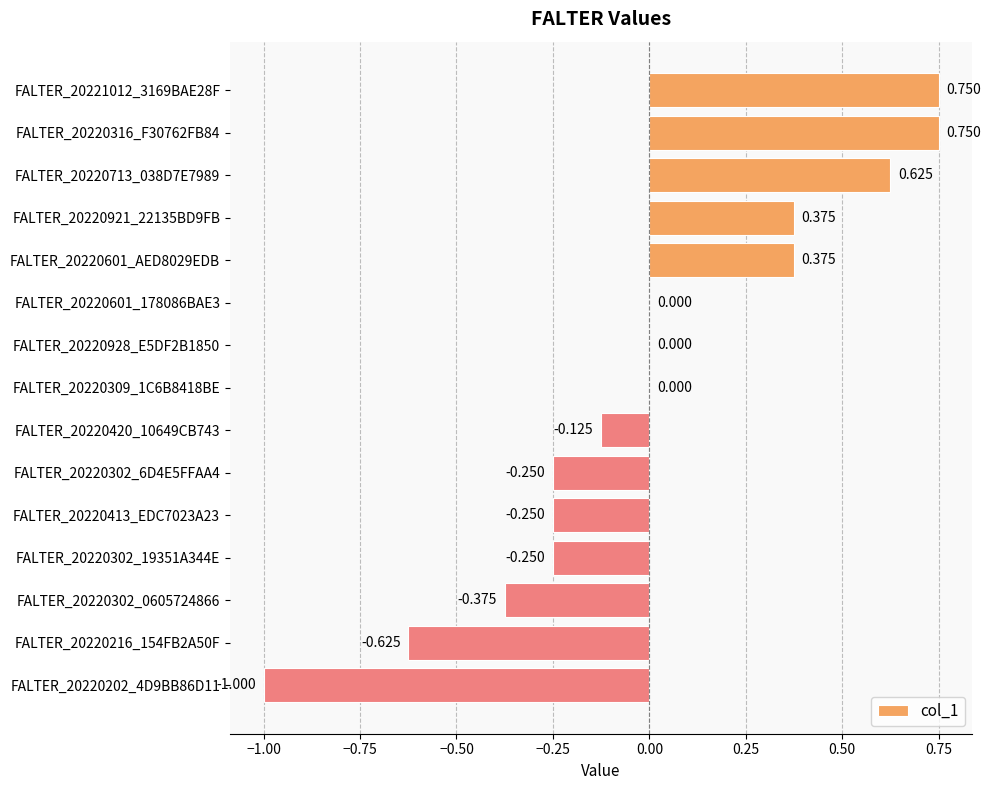

How many distinct data groups are displayed?

1